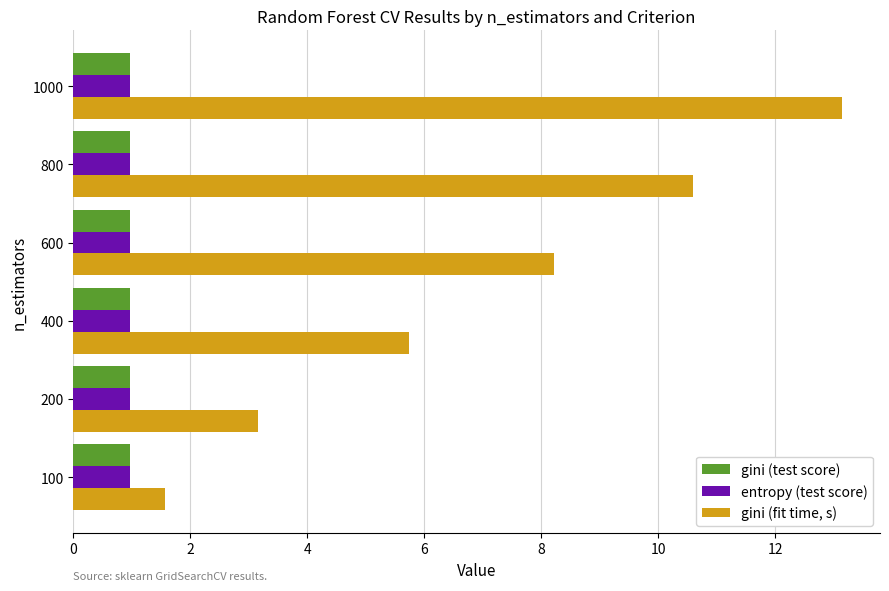

What is the average value of the entropy (test score) series?

1.0